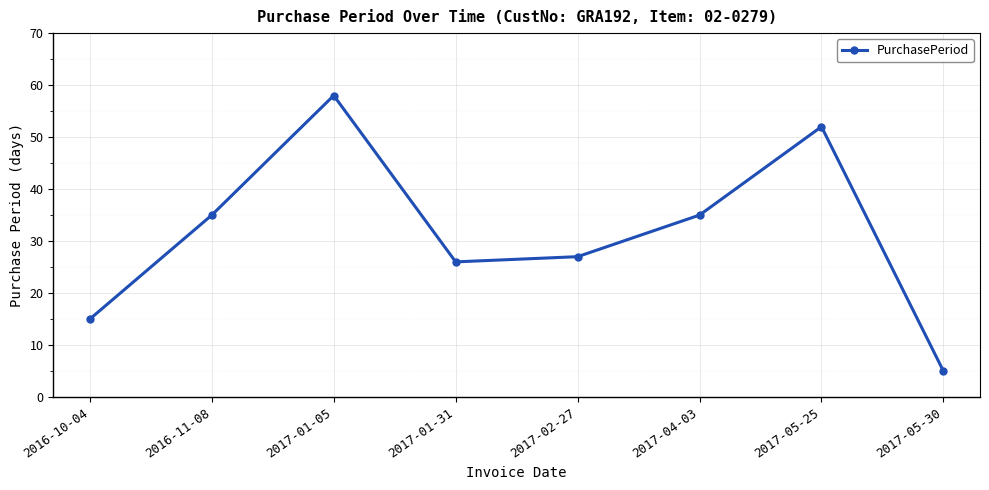

Is it true that the value at 2016-10-04 is 15?

True